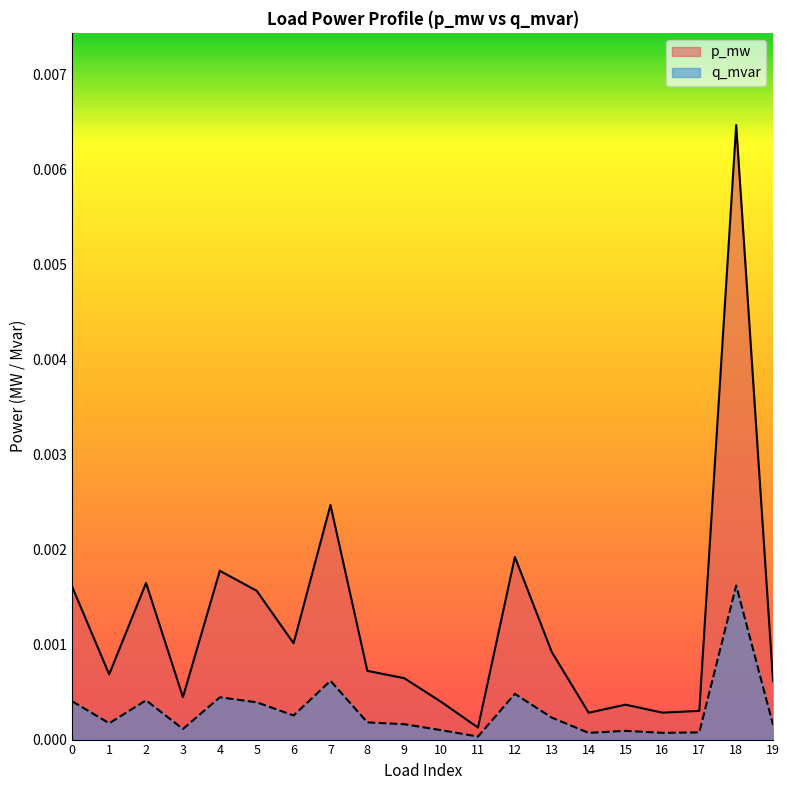

At 6, list the series in order from smallest to largest.

q_mvar, p_mw